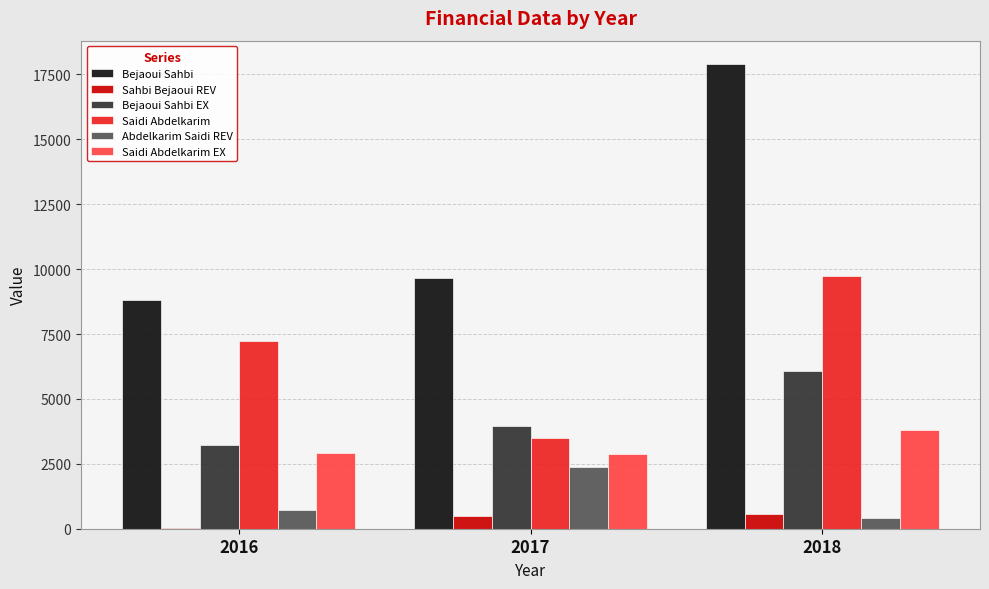

Is the value of Sahbi Bejaoui REV at 2016 greater than the value of Bejaoui Sahbi at 2017?

No